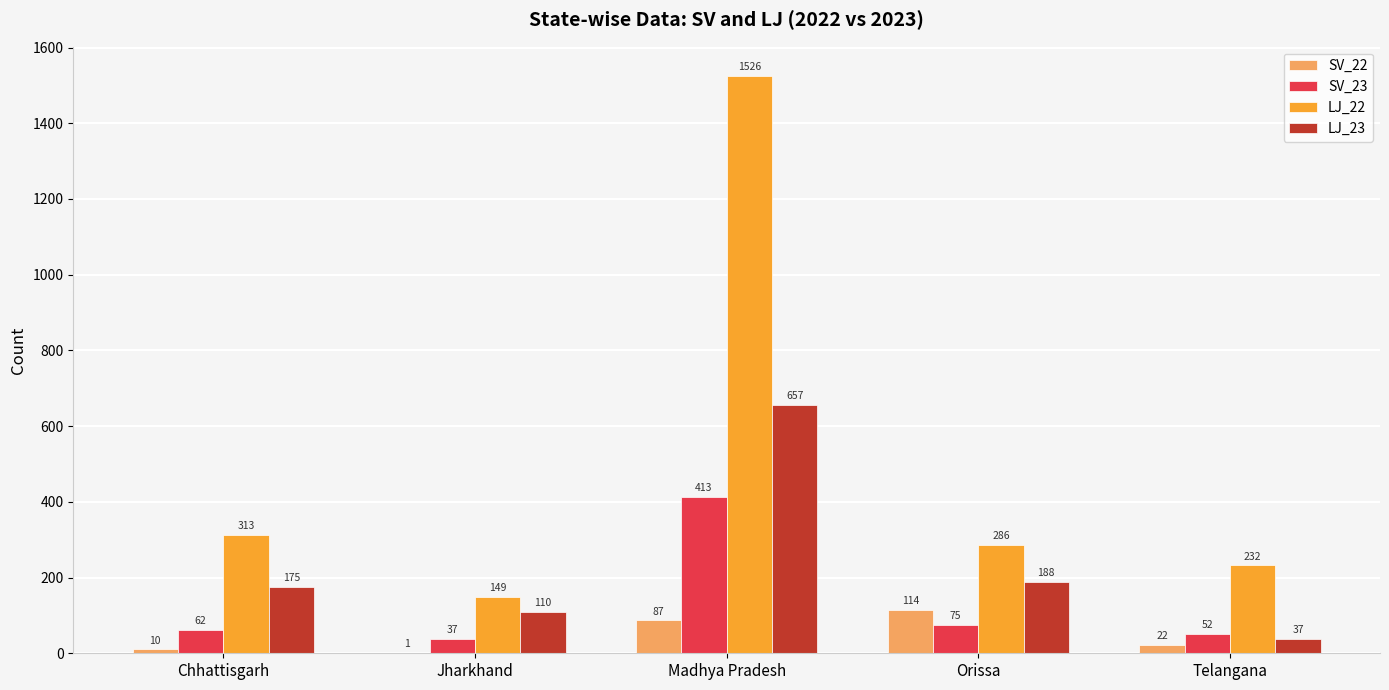

What are all the series names shown in the legend?

SV_22, SV_23, LJ_22, LJ_23